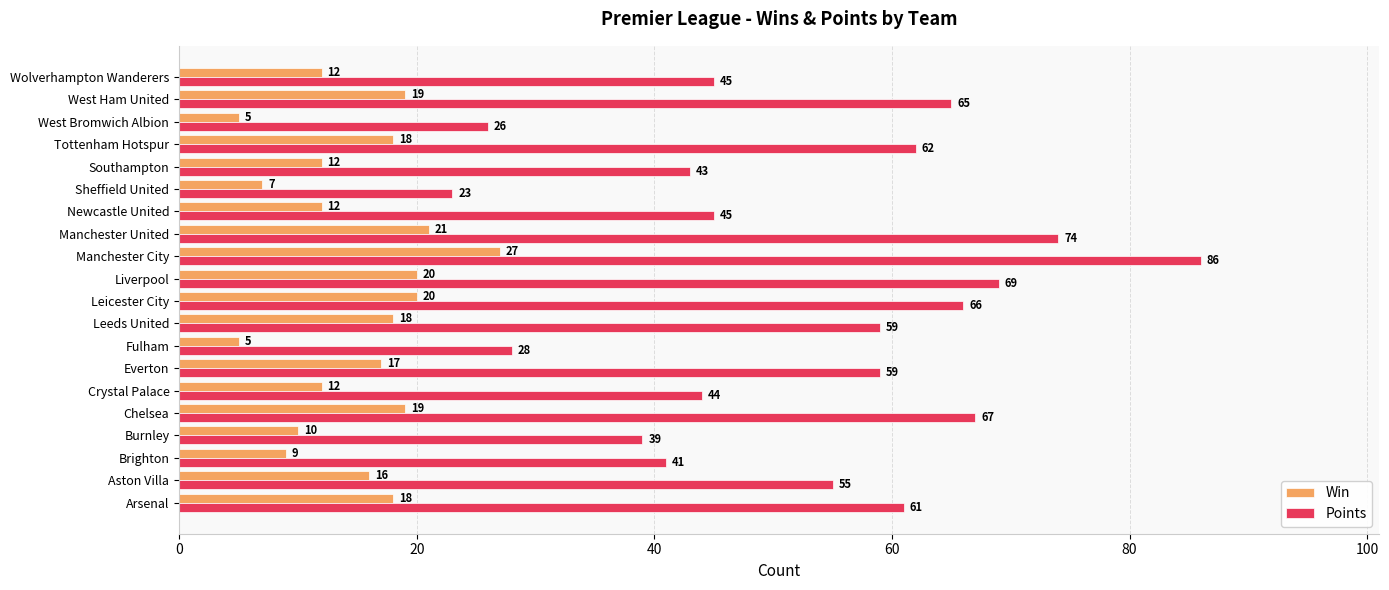

What is the difference between the maximum and minimum values in the Points series?

63